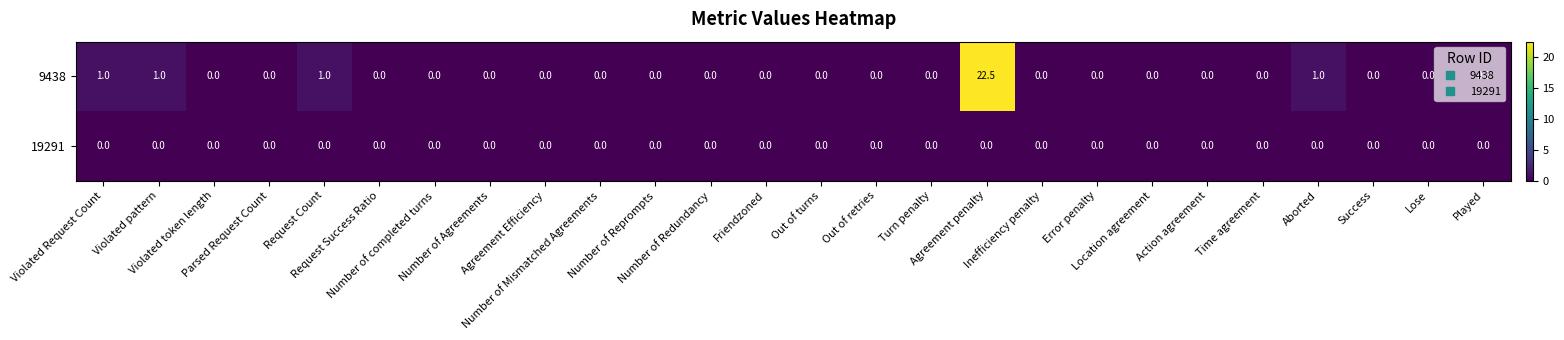

Rank the series by their average value, from highest to lowest.

9438, 19291